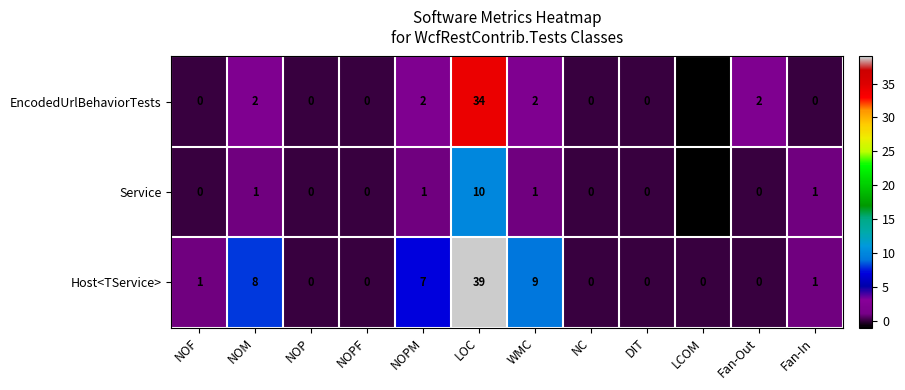

The value of EncodedUrlBehaviorTests at NOPM is 0. True or false?

False